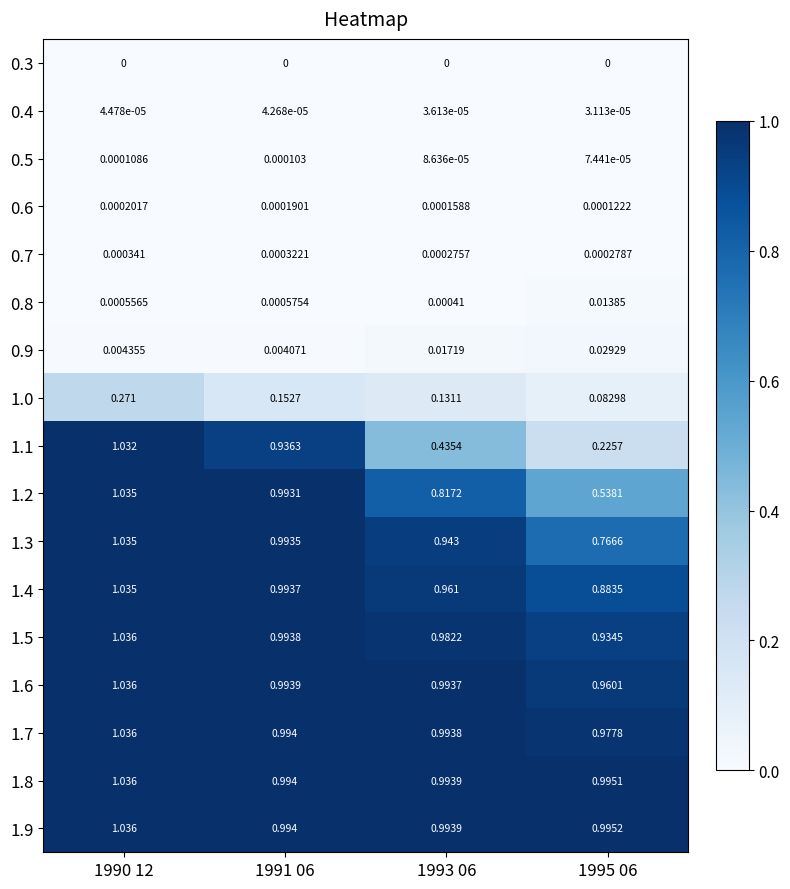

Is the value of 1.3 at 1993 06 greater than the value of 0.9 at 1991 06?

Yes